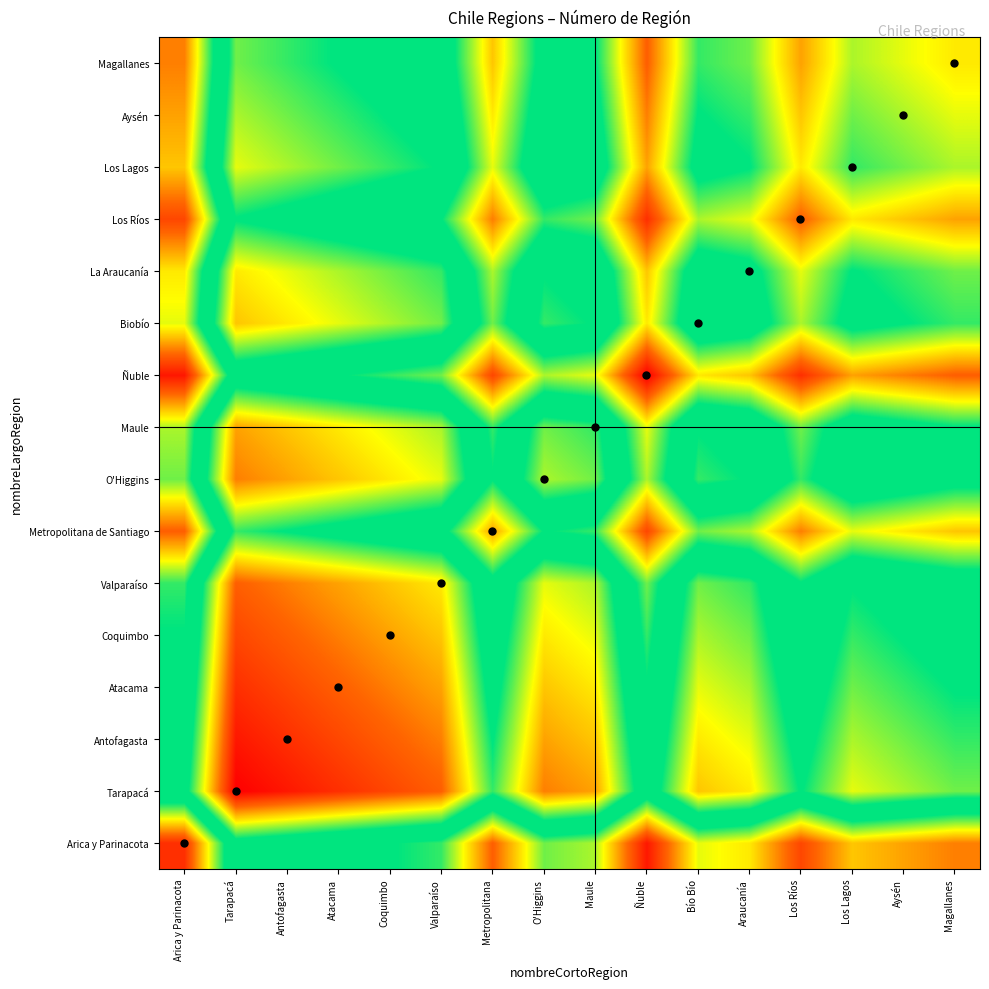

What is the minimum value shown in the chart?

2